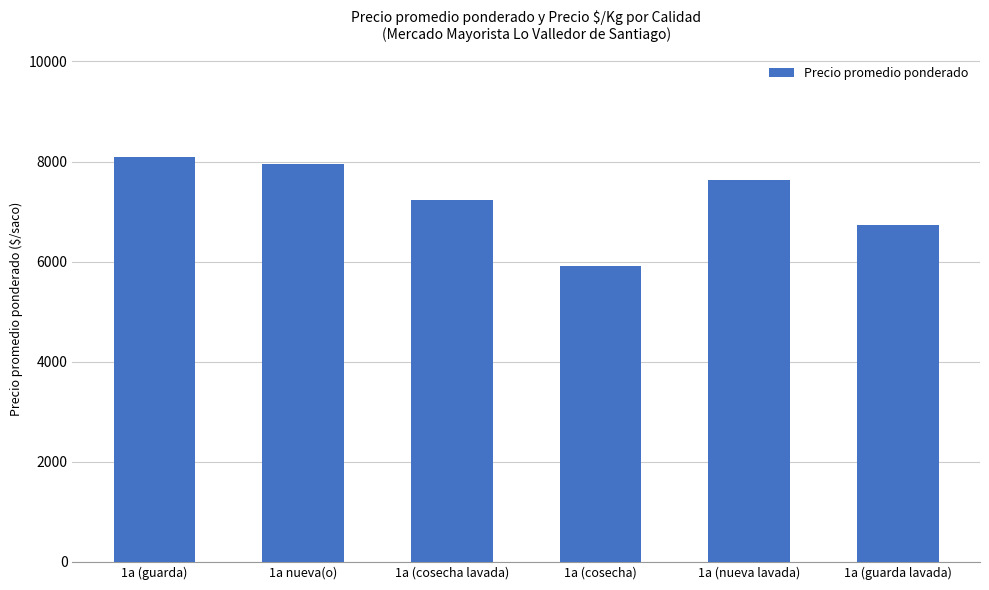

How many bars are there in total?

6